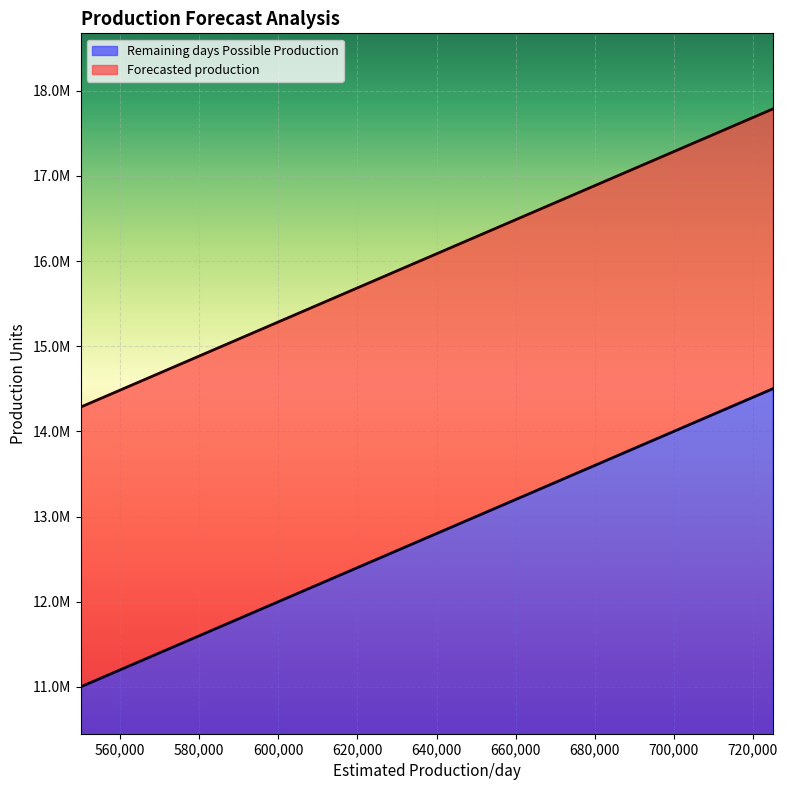

At which category is the sum across all series the highest?

725000